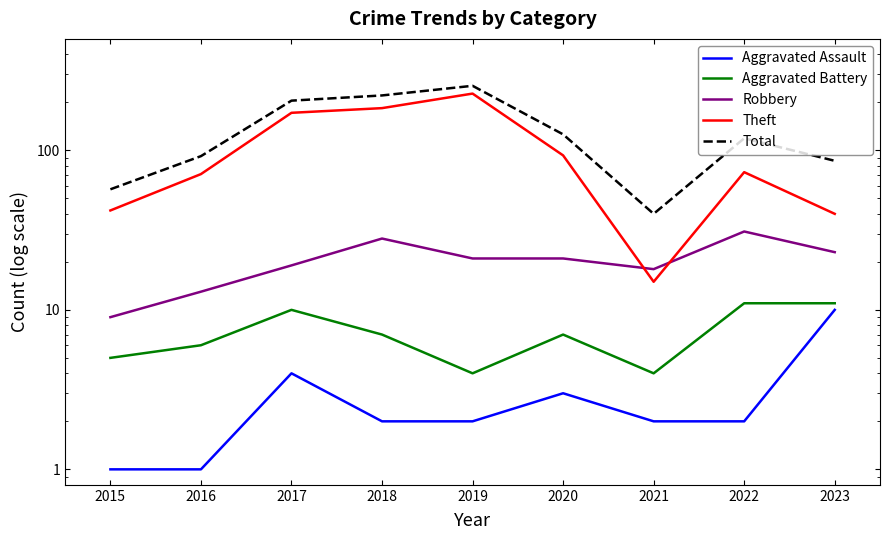

What is the average value of the Aggravated Battery series?

7